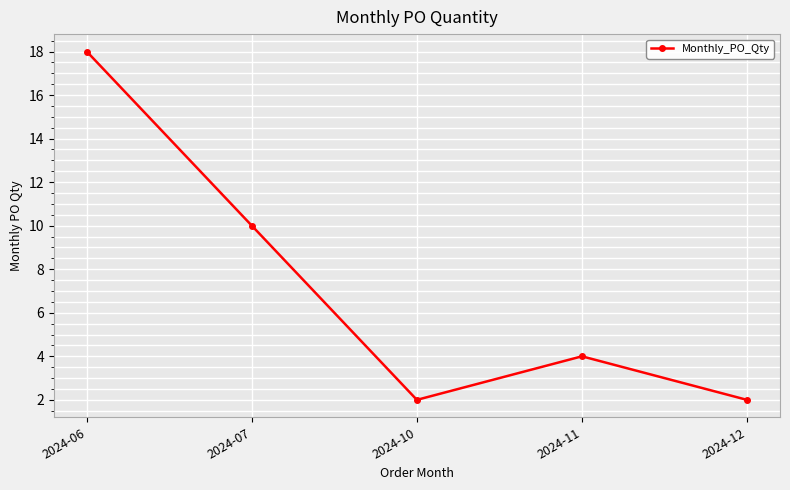

Reading left to right, what are all the values shown in this chart?

18	10	2	4	2